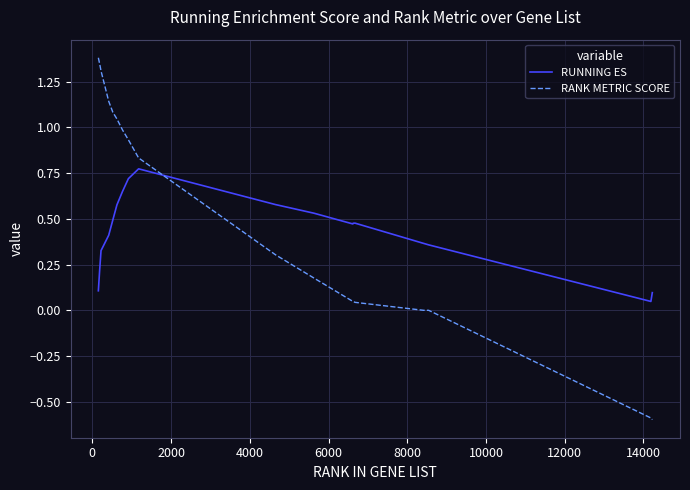

After their last crossing, which series has the higher values: RANK METRIC SCORE or RUNNING ES?

RUNNING ES